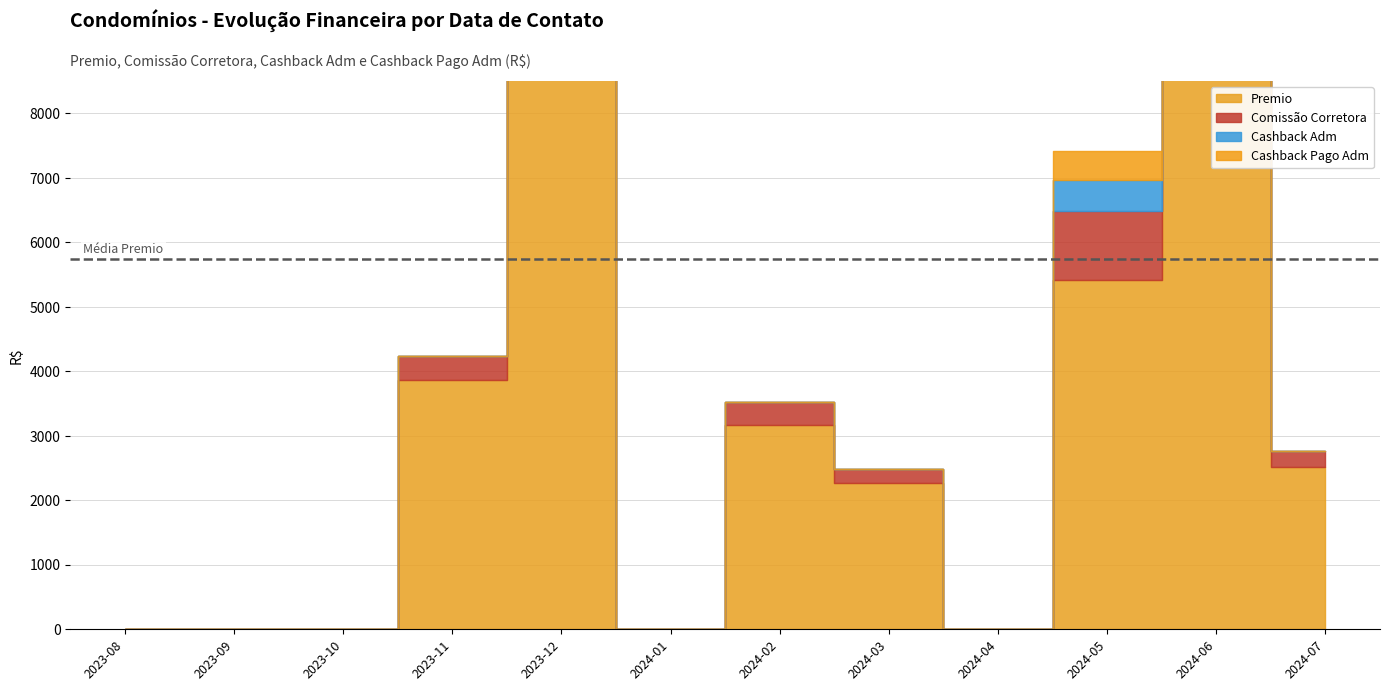

At how many categories does at least one series exceed 4772?

3